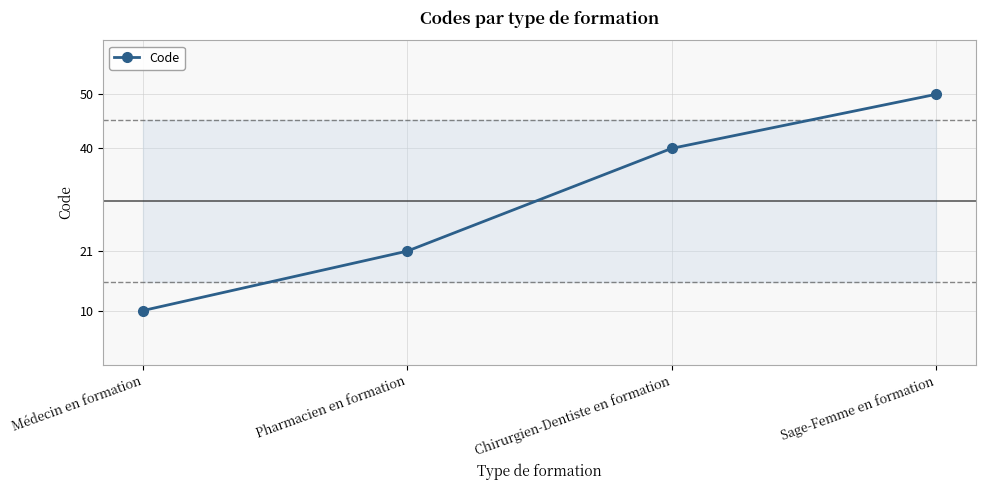

Reading left to right, what are all the values shown in this chart?

Médecin en formation=10	Pharmacien en formation=21	Chirurgien-Dentiste en formation=40	Sage-Femme en formation=50